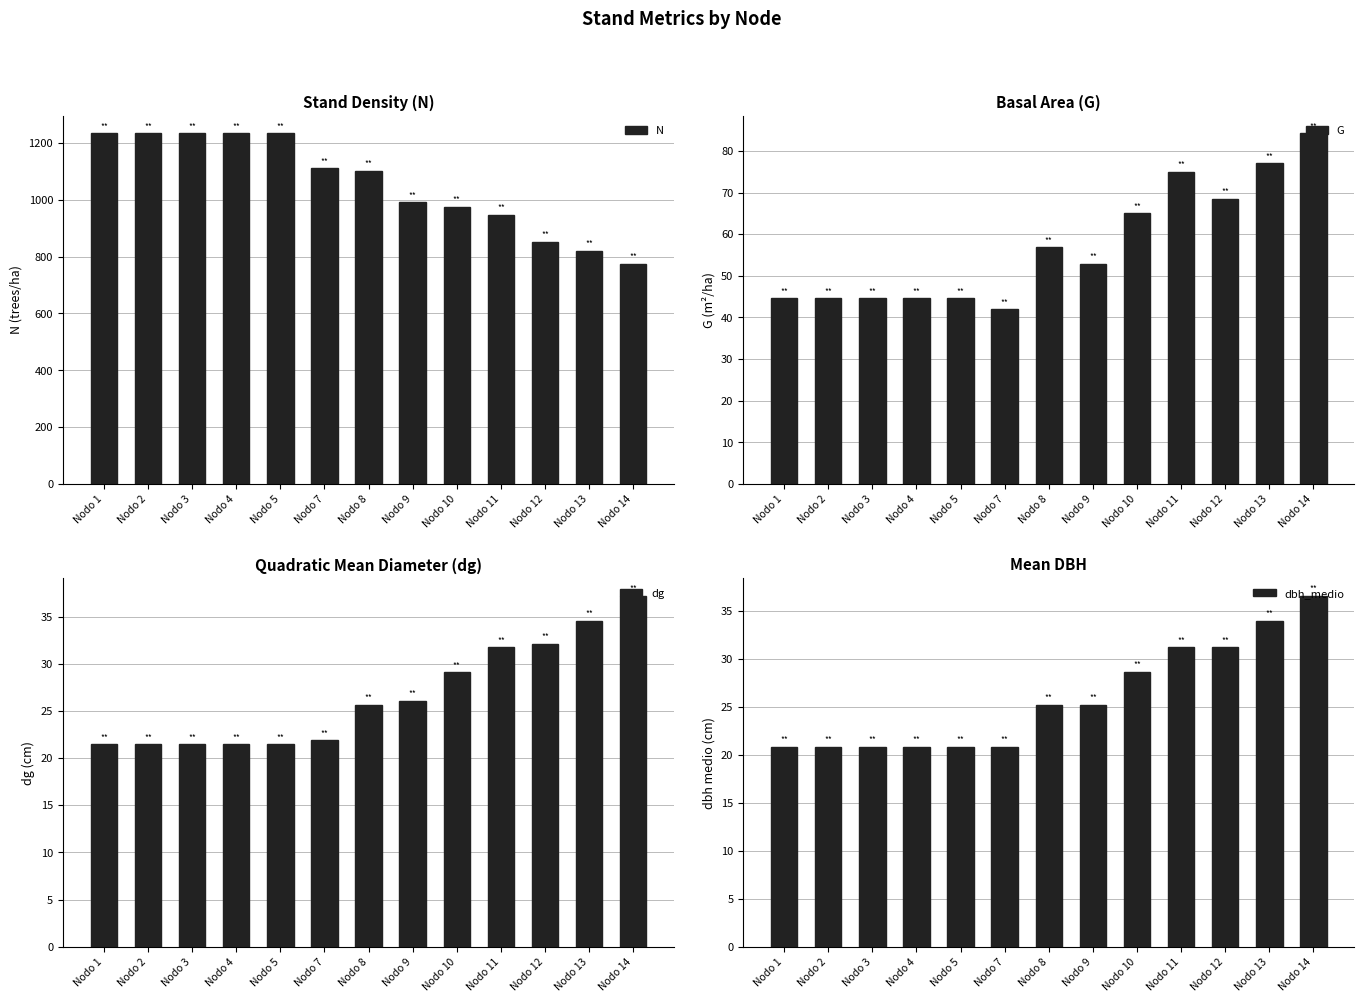

Which series has the largest range (max minus min)?

N